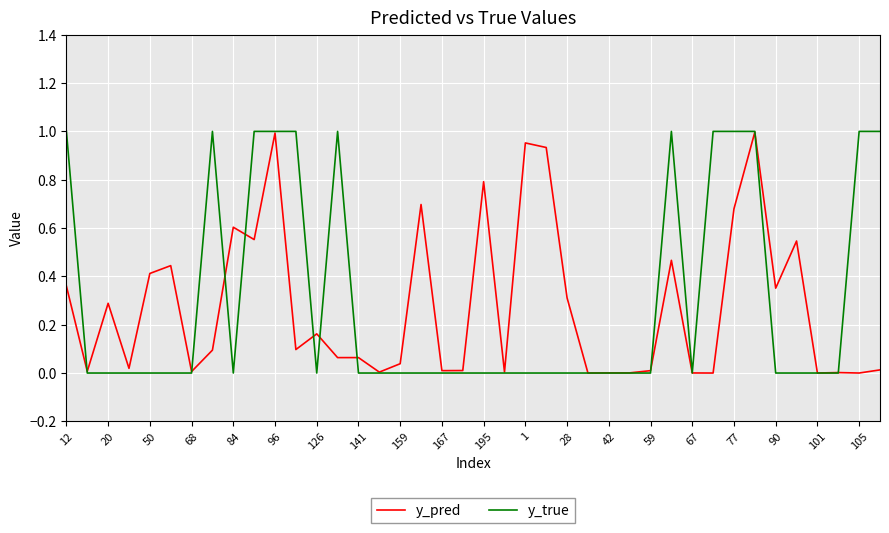

Which series has the widest spread of values?

y_true